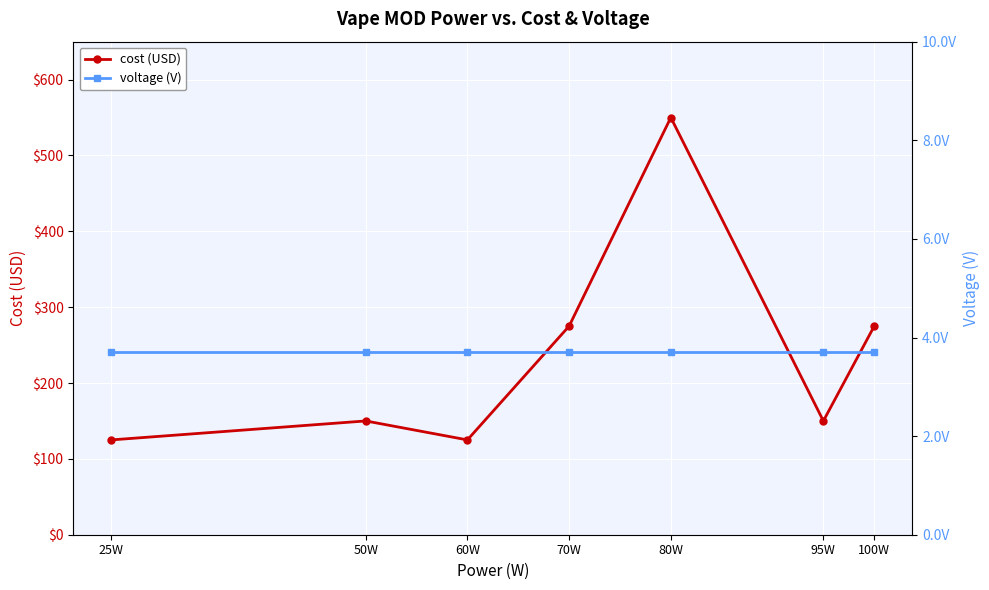

True or false: cost (USD) and voltage (V) cross at least once.

False